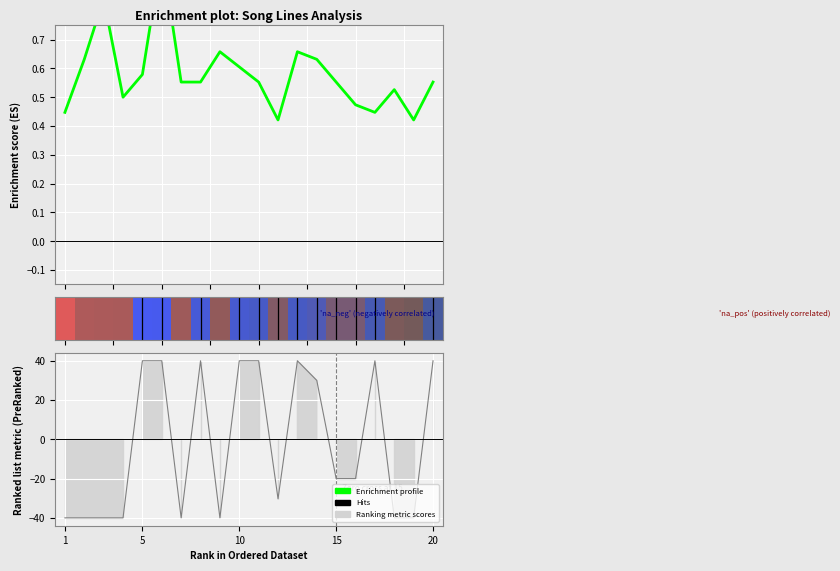

True or false: there are more than 0 points higher than both neighbors.

True